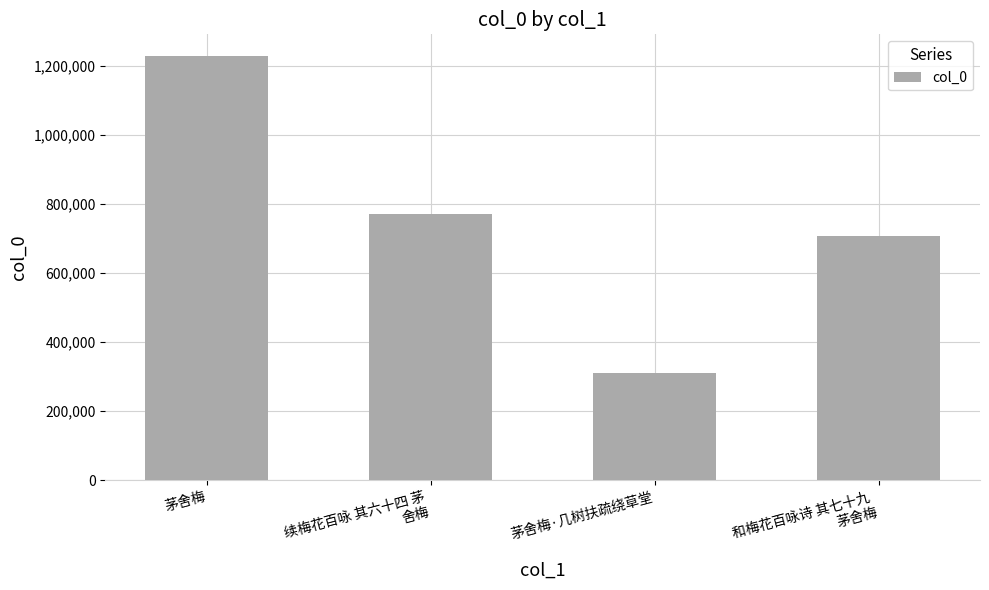

At which category does the chart reach its peak across all series?

茅舍梅